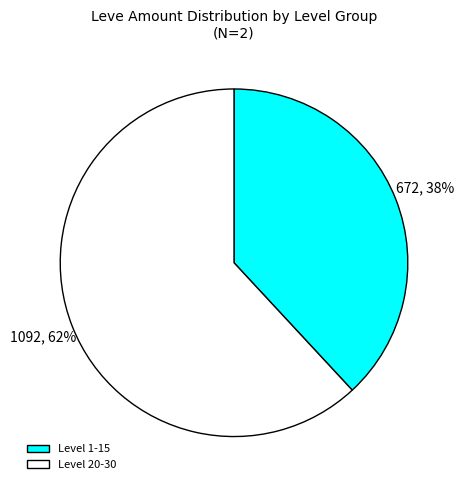

Which slice is the smallest?

Level 1-15